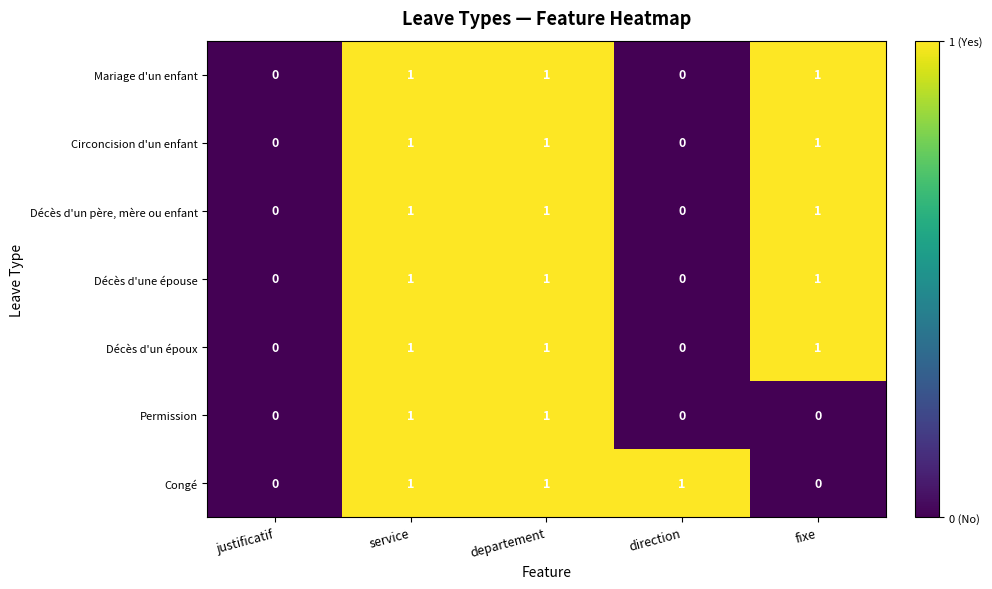

Is it true that Circoncision d'un enfant equals 1 at fixe?

True